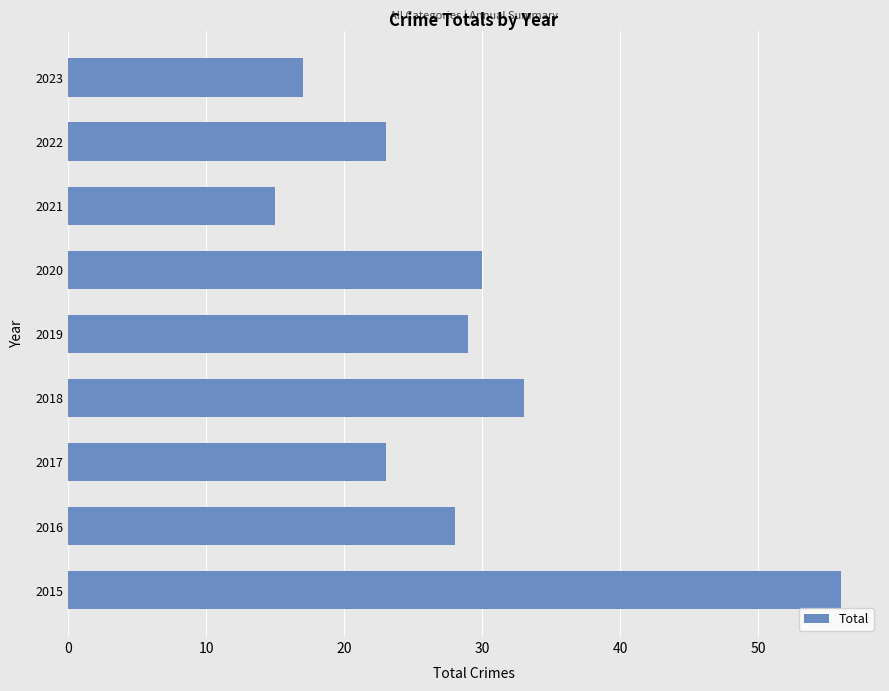

Reading bottom to top, extract all data points from this chart.

2015=56	2016=28	2017=23	2018=33	2019=29	2020=30	2021=15	2022=23	2023=17